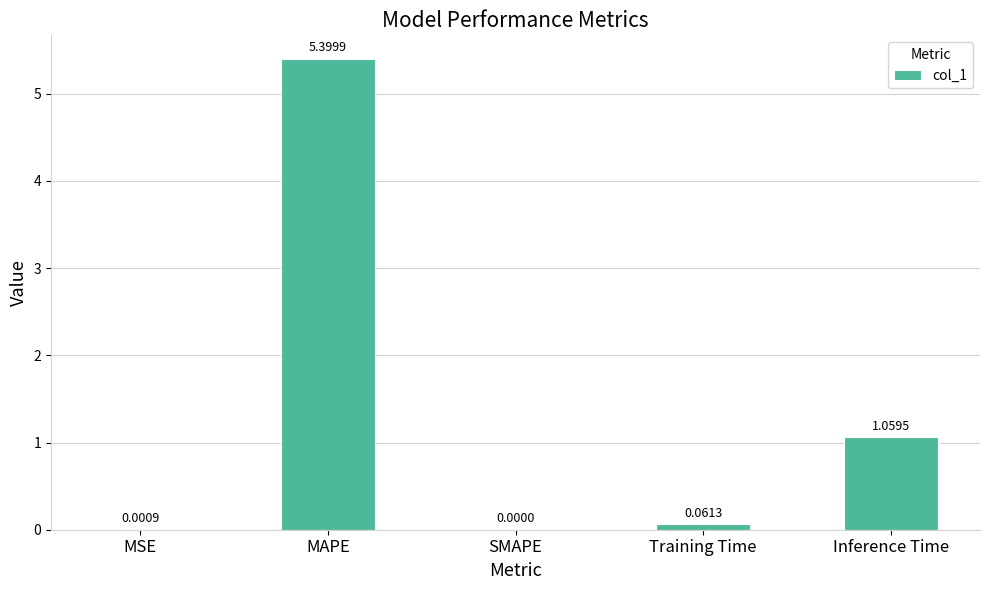

What is the sum of the values at Inference Time and MAPE?

6.5